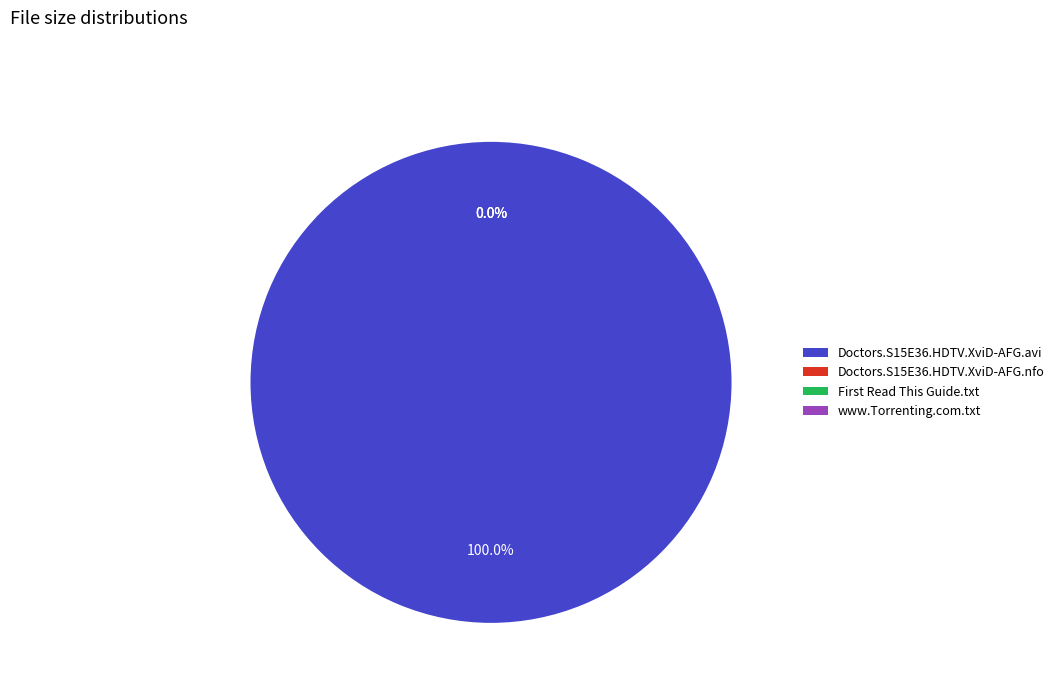

Rank the categories by value from lowest to highest.

First Read This Guide.txt, www.Torrenting.com.txt, Doctors.S15E36.HDTV.XviD-AFG.nfo, Doctors.S15E36.HDTV.XviD-AFG.avi